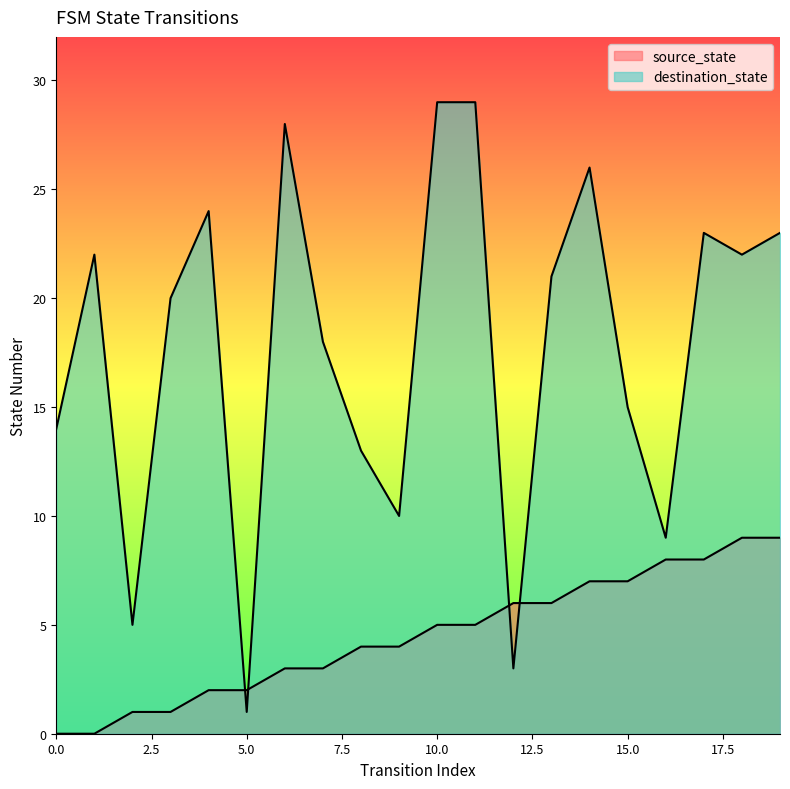

What are all the series names shown in the legend?

source_state, destination_state